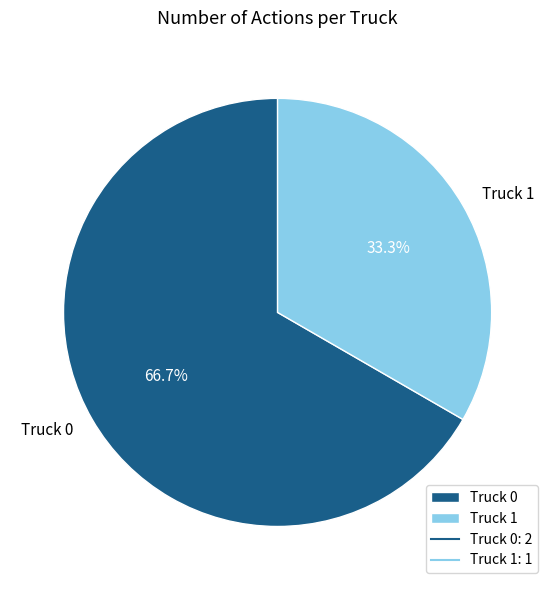

To the nearest percent, what is the difference between the Truck 1 and Truck 0 slice percentages?

33%